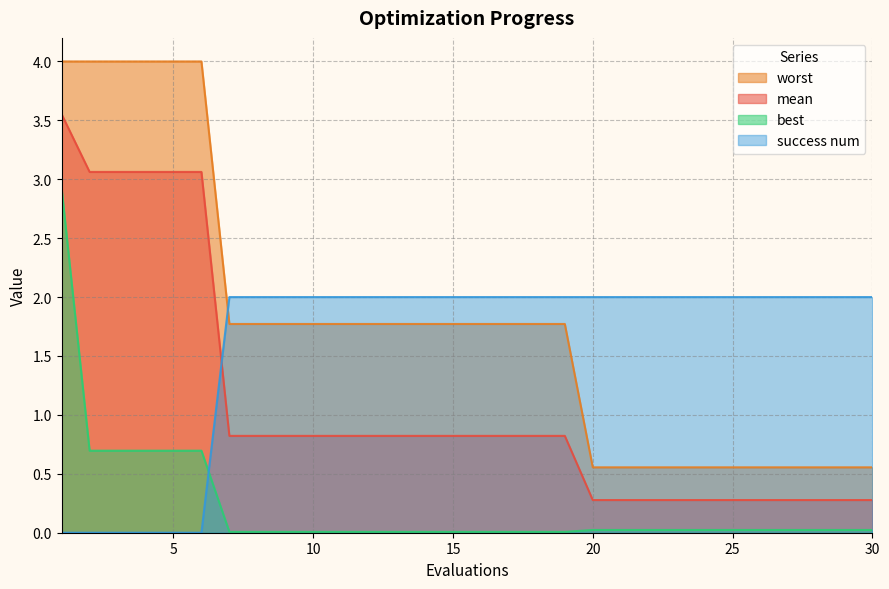

Reading left to right, what are all the values shown in this chart?

mean: 3.6	3.1	3.1	3.1	3.1	3.1	0.8	0.8	0.8	0.8	0.8	0.8	0.8	0.8	0.8	0.8	0.8	0.8	0.8	0.3	0.3	0.3	0.3	0.3	0.3	0.3	0.3	0.3	0.3	0.3
best: 2.9	0.7	0.7	0.7	0.7	0.7	0.0	0.0	0.0	0.0	0.0	0.0	0.0	0.0	0.0	0.0	0.0	0.0	0.0	0.0	0.0	0.0	0.0	0.0	0.0	0.0	0.0	0.0	0.0	0.0
worst: 4.0	4.0	4.0	4.0	4.0	4.0	1.8	1.8	1.8	1.8	1.8	1.8	1.8	1.8	1.8	1.8	1.8	1.8	1.8	0.6	0.6	0.6	0.6	0.6	0.6	0.6	0.6	0.6	0.6	0.6
success num: 0.0	0.0	0.0	0.0	0.0	0.0	2.0	2.0	2.0	2.0	2.0	2.0	2.0	2.0	2.0	2.0	2.0	2.0	2.0	2.0	2.0	2.0	2.0	2.0	2.0	2.0	2.0	2.0	2.0	2.0